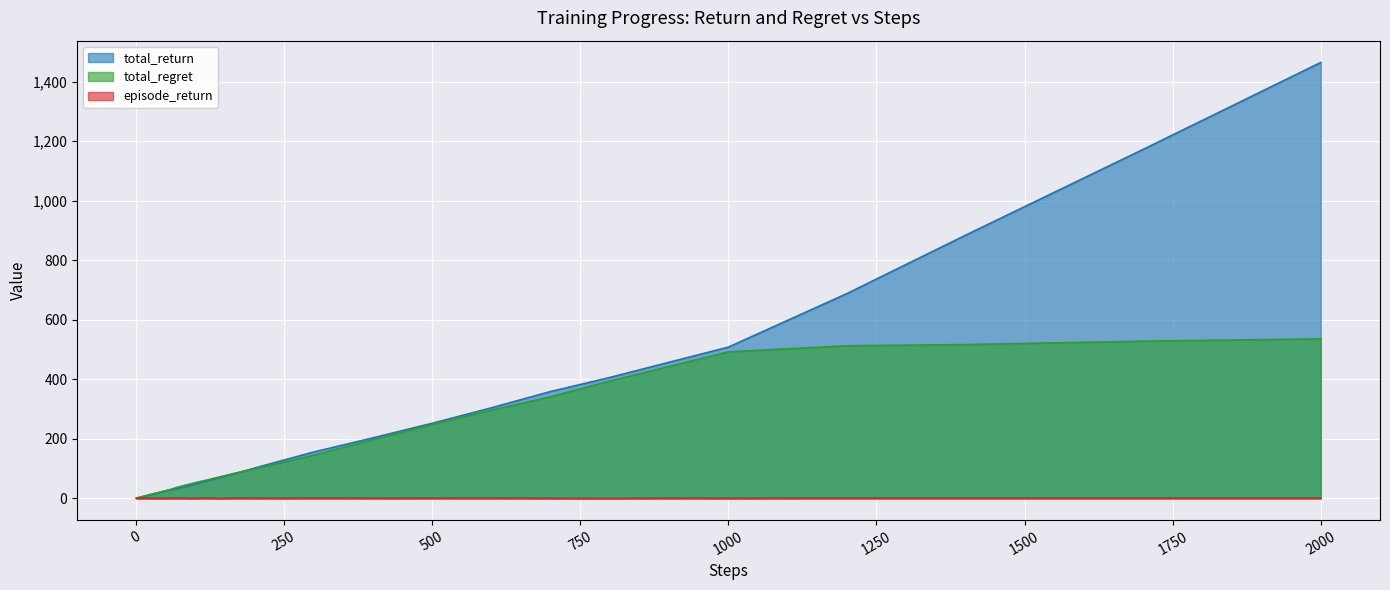

Reading left to right, transcribe all the data shown in this chart.

total_return: 0.3	0.4	1.3	2.1	2.2	2.8	3.0	4.0	4.1	4.8	6.0	7.2	8.3	9.1	11.6	14.8	19.9	24.6	29.6	32.8	38.0	42.8	47.5	58.6	68.7	84.4	101.4	128.5	155.4	203.0	252.0	304.0	358.8	405.9	457.1	507.9	687.6	883.5	1172.1	1464.3
total_regret: 0.7	1.6	1.7	1.9	2.8	3.2	4.0	4.0	4.9	5.2	6.0	6.8	8.7	10.9	13.4	15.2	20.1	25.4	30.4	37.2	42.0	47.2	52.5	61.4	71.3	85.6	98.6	121.5	144.6	197.0	248.0	296.0	341.2	394.1	442.9	492.1	512.4	516.5	527.9	535.7
episode_return: 0.3	0.1	0.9	0.8	0.1	0.6	0.2	1.0	0.1	0.7	0.5	0.6	0.9	0.5	0.3	0.0	0.7	0.2	0.9	0.3	0.9	0.0	0.4	1.0	0.0	1.0	0.7	0.4	1.0	0.6	0.7	0.8	0.3	0.0	0.7	0.3	1.0	1.0	1.0	1.0